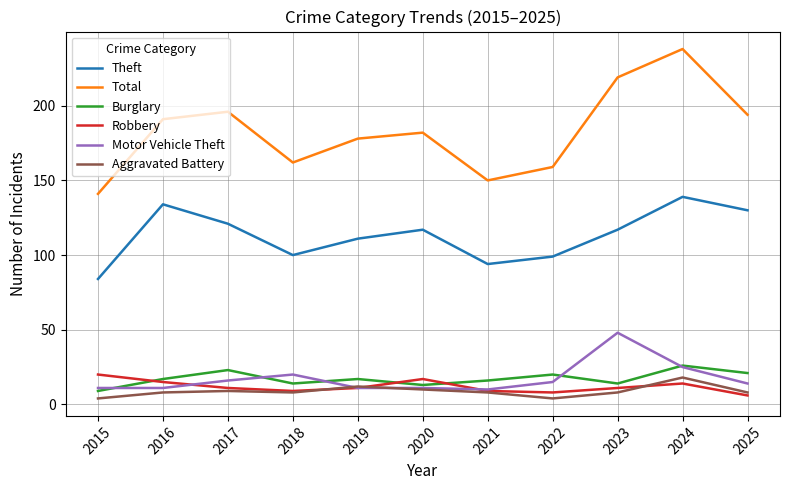

What is the smallest value displayed?

4